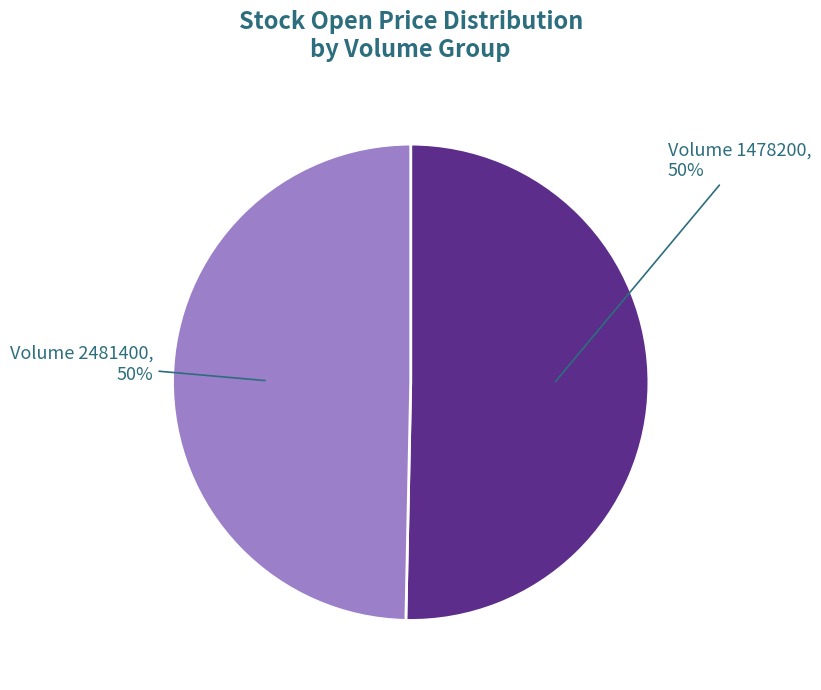

To the nearest percent, what is the combined percentage of Volume 2481400 and Volume 1478200?

100%